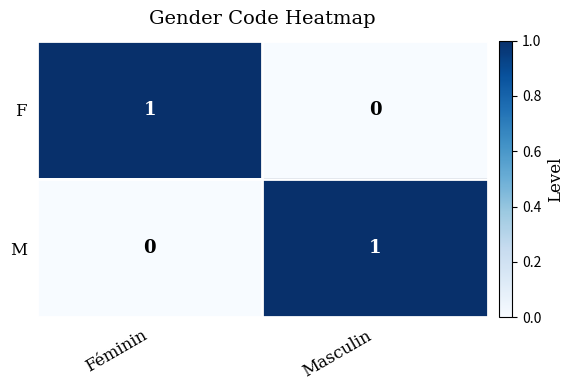

At how many categories does at least one series exceed 0?

2